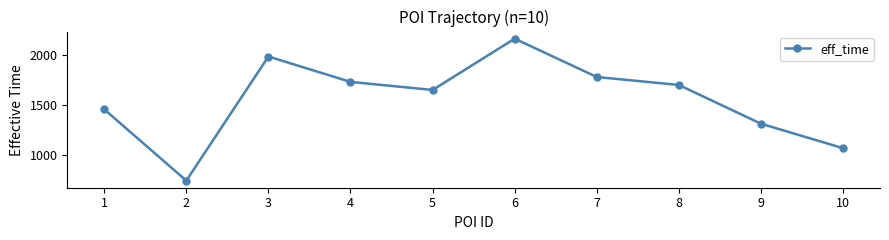

Reading right to left, what are all the values shown in this chart?

1064	1309	1697	1777	2161	1647	1728	1982	739	1453